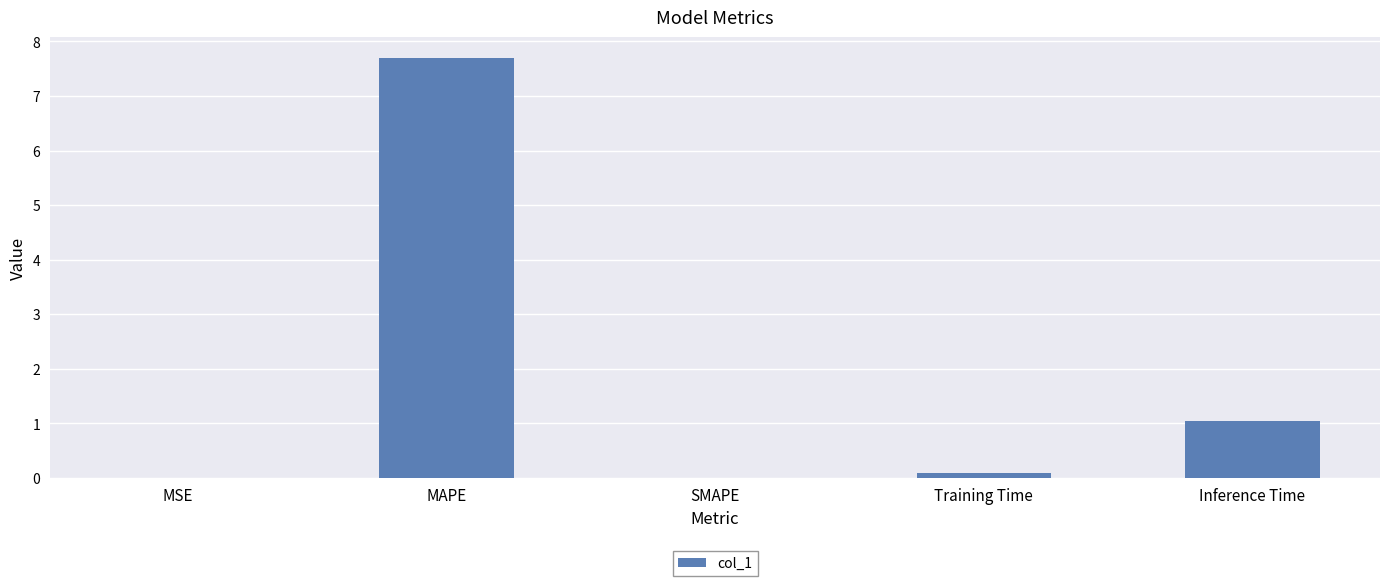

How many series are shown in this chart?

1